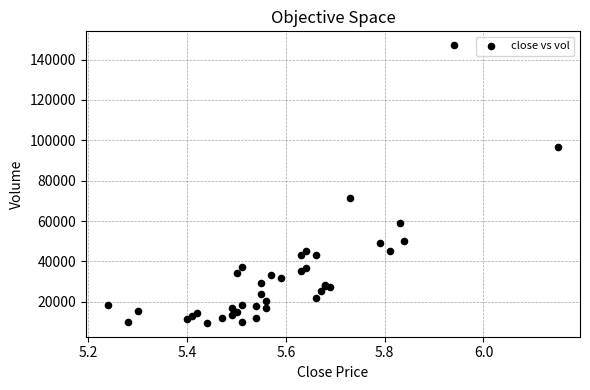

What Y value in the scatter plot is closest to 78351?

71421.7